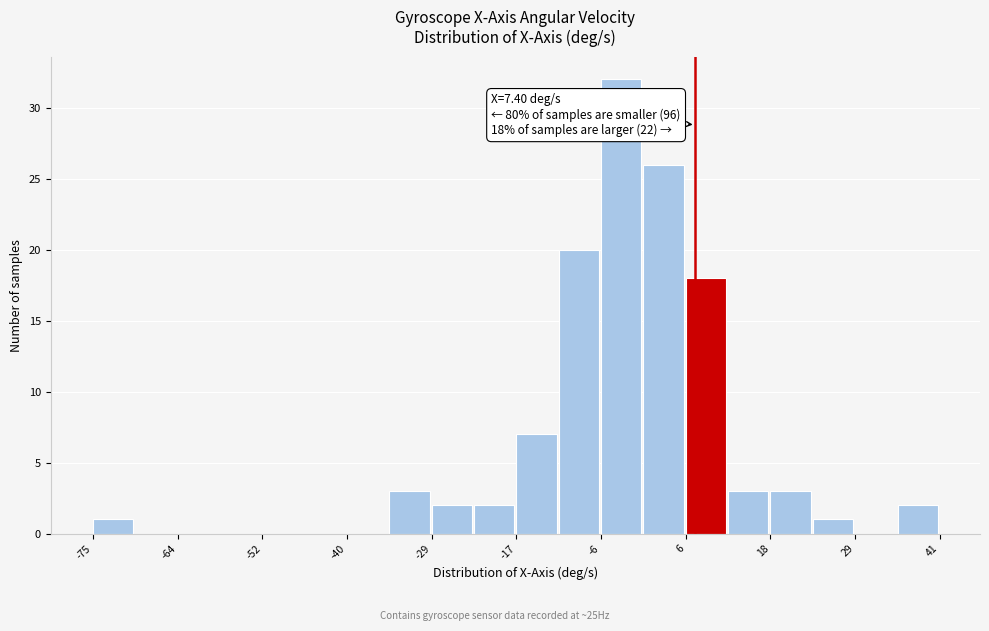

Read against the x-axis, roughly where is the centre of the tallest bar?

-2